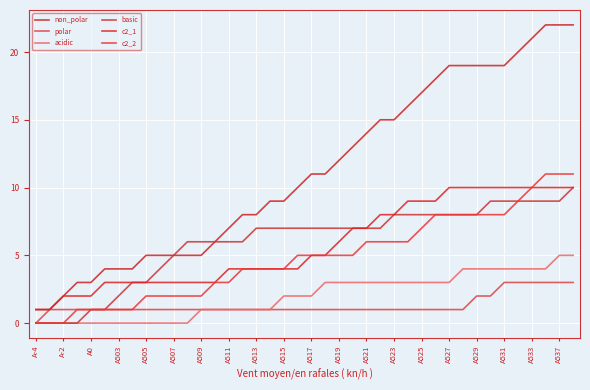

Does the chart have visible grid lines?

Yes